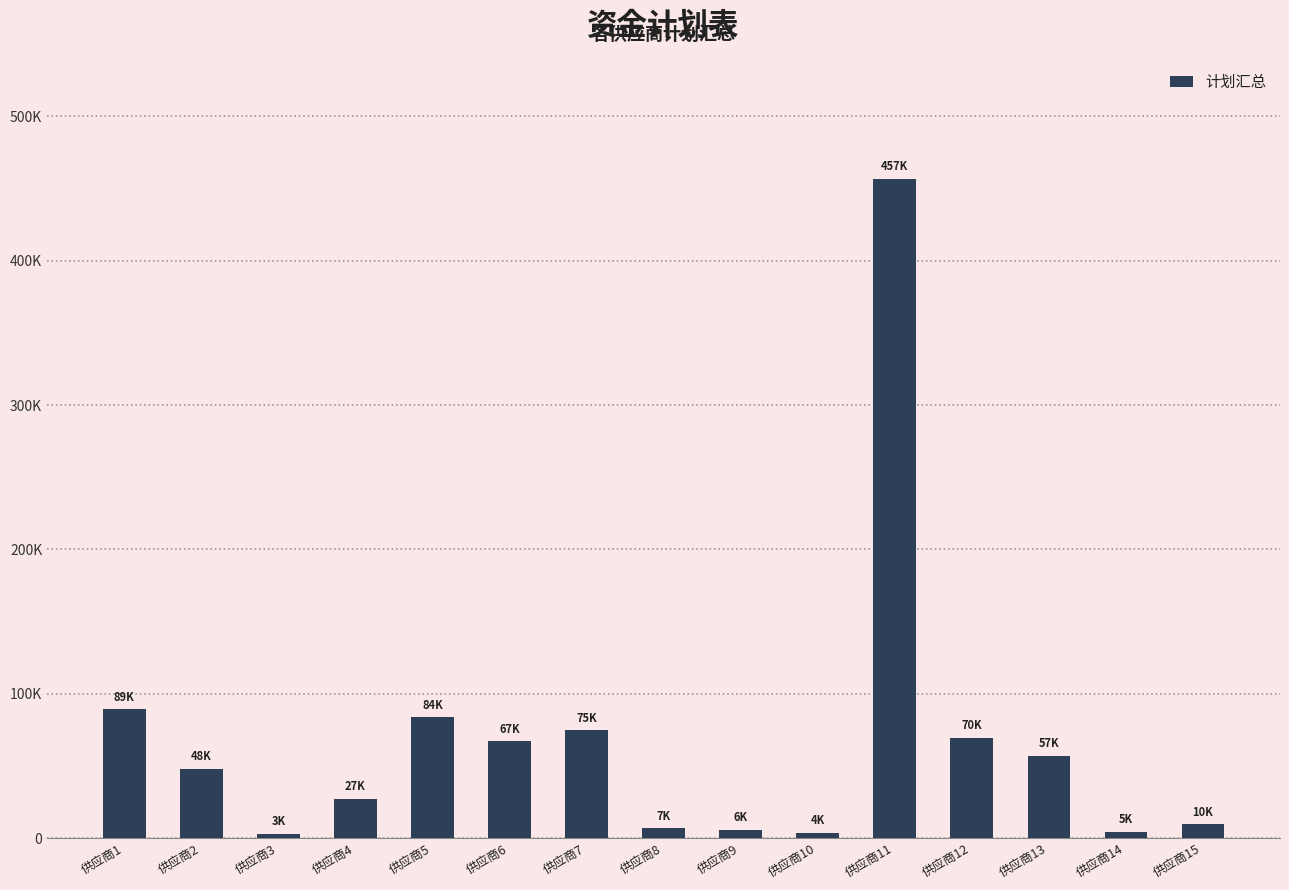

Rank the categories by value from highest to lowest.

供应商11, 供应商1, 供应商5, 供应商7, 供应商12, 供应商6, 供应商13, 供应商2, 供应商4, 供应商15, 供应商8, 供应商9, 供应商14, 供应商10, 供应商3